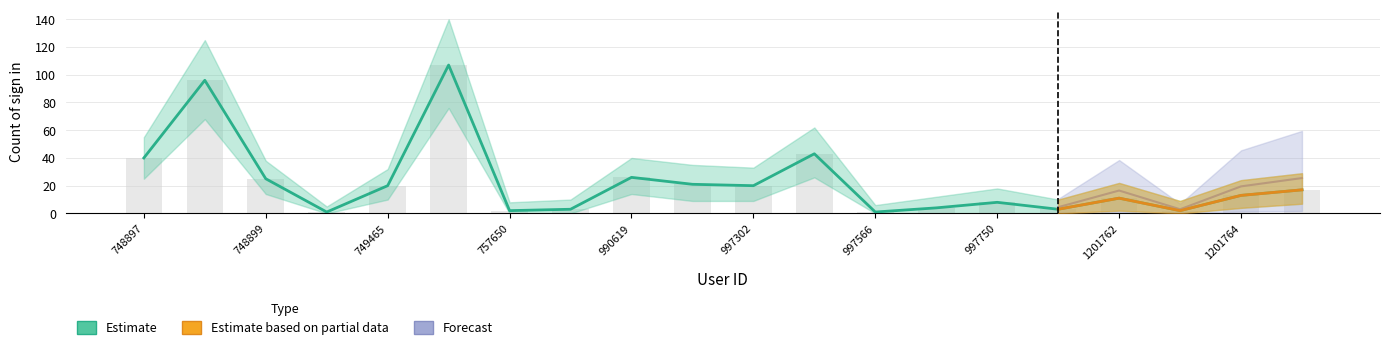

Which has a higher value, 1201764 or 997302?

997302